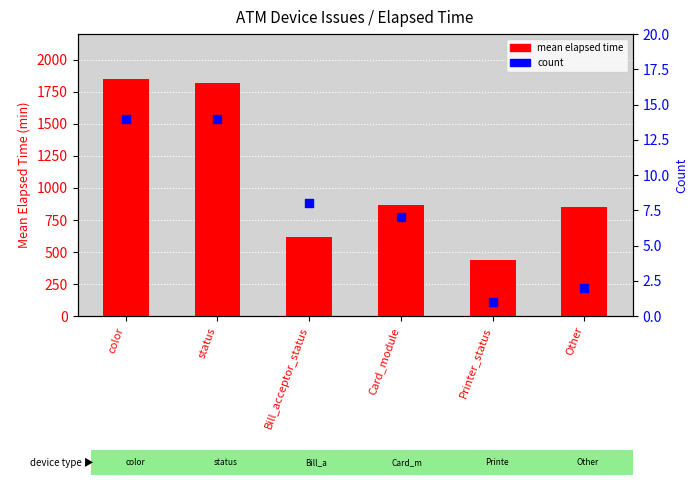

At how many categories does at least one series exceed 619?

5